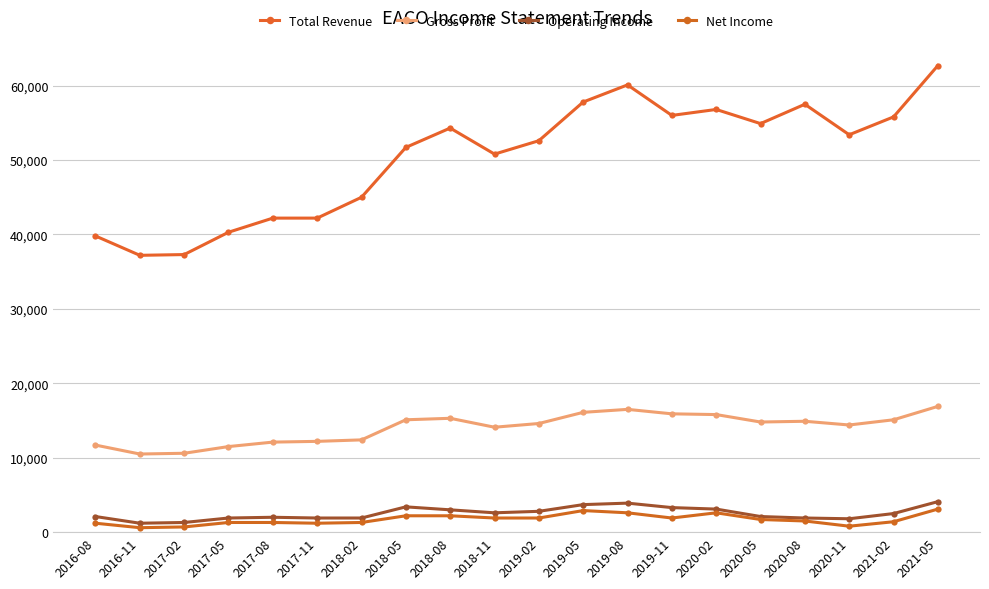

What is the value of the Gross Profit point at the 6th from the left?

12200